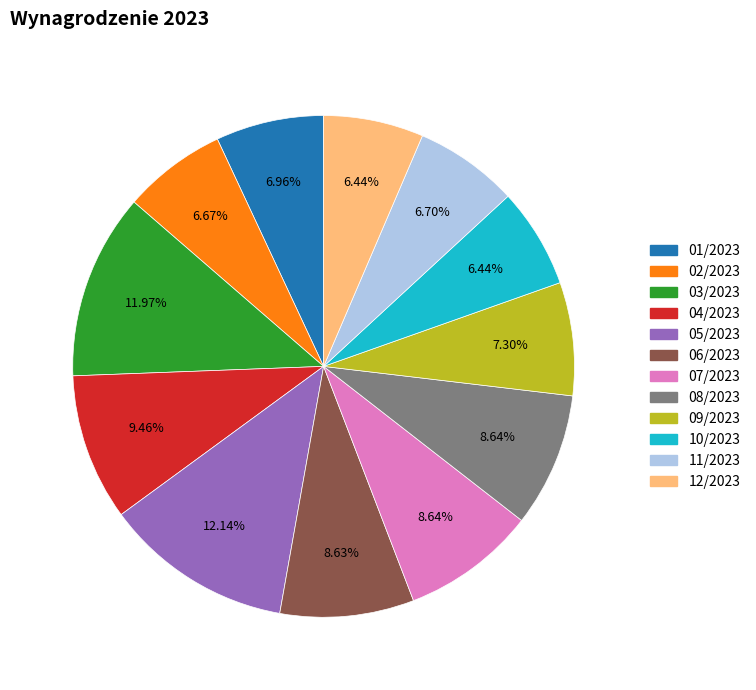

What percentage do 02/2023 and 09/2023 together represent?

14.0%